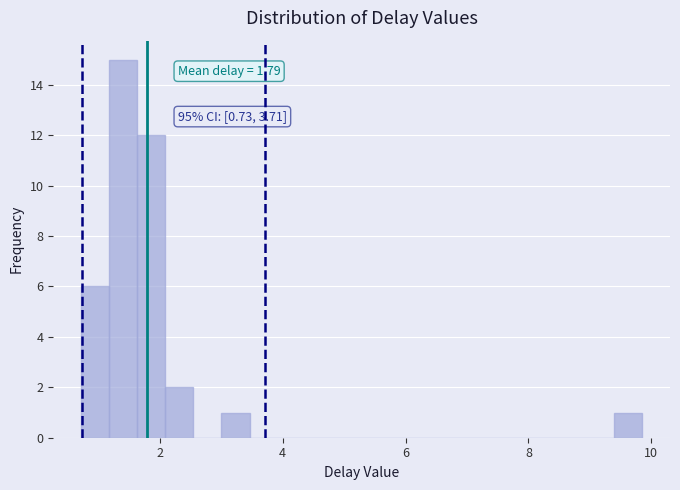

Read against the x-axis, roughly where is the centre of the tallest bar?

1.4